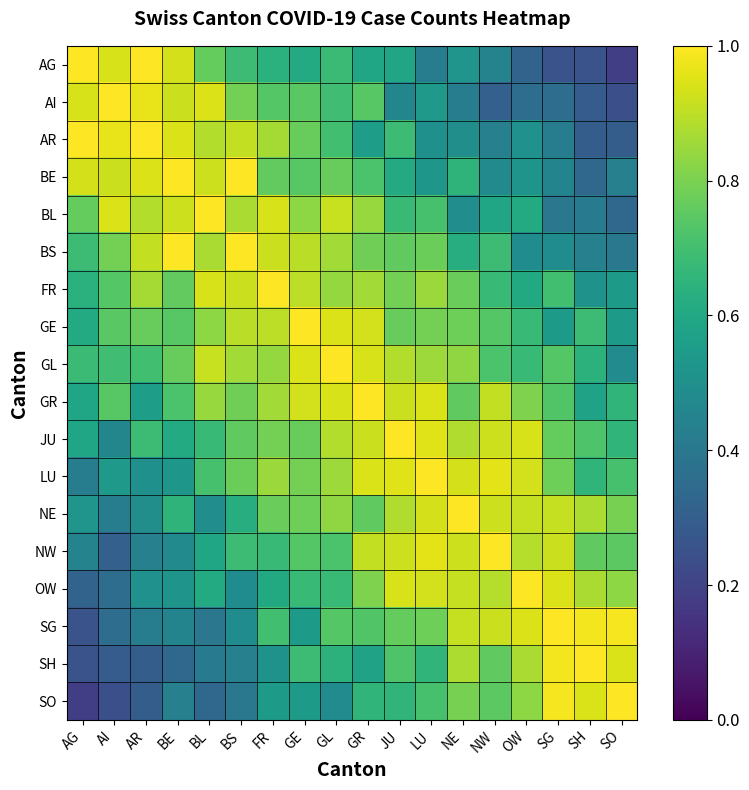

Between GL and BS, which is larger?

BS